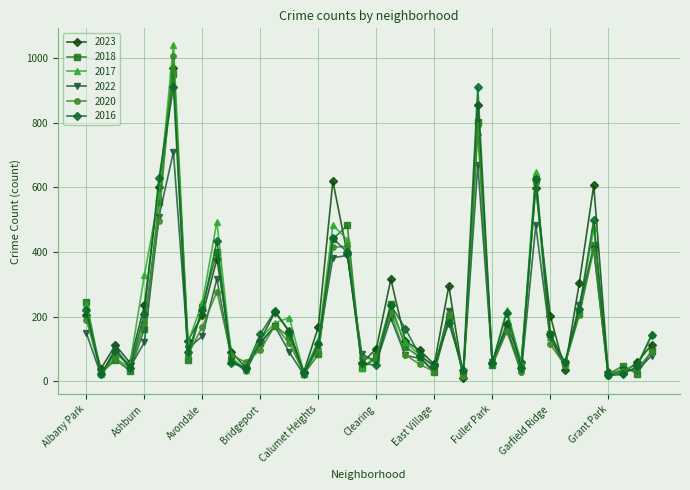

What is the maximum value shown in the chart?

1040